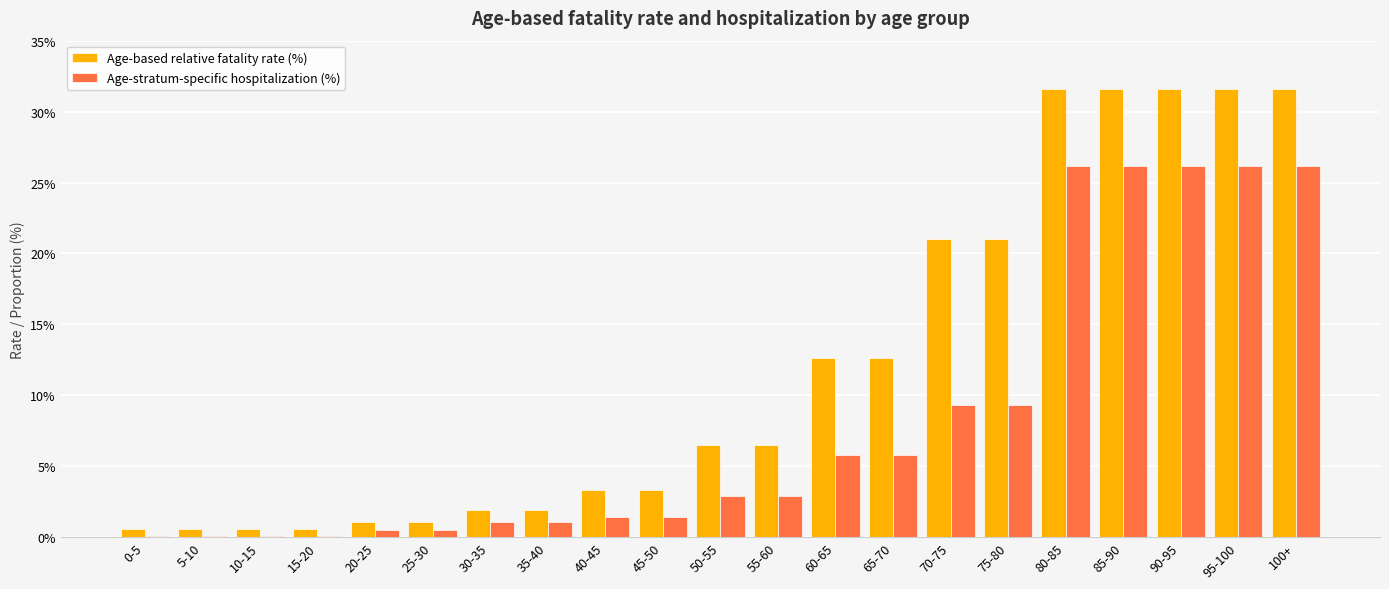

Which series changed the most between 50-55 and 65-70?

Age-based relative fatality rate (%)